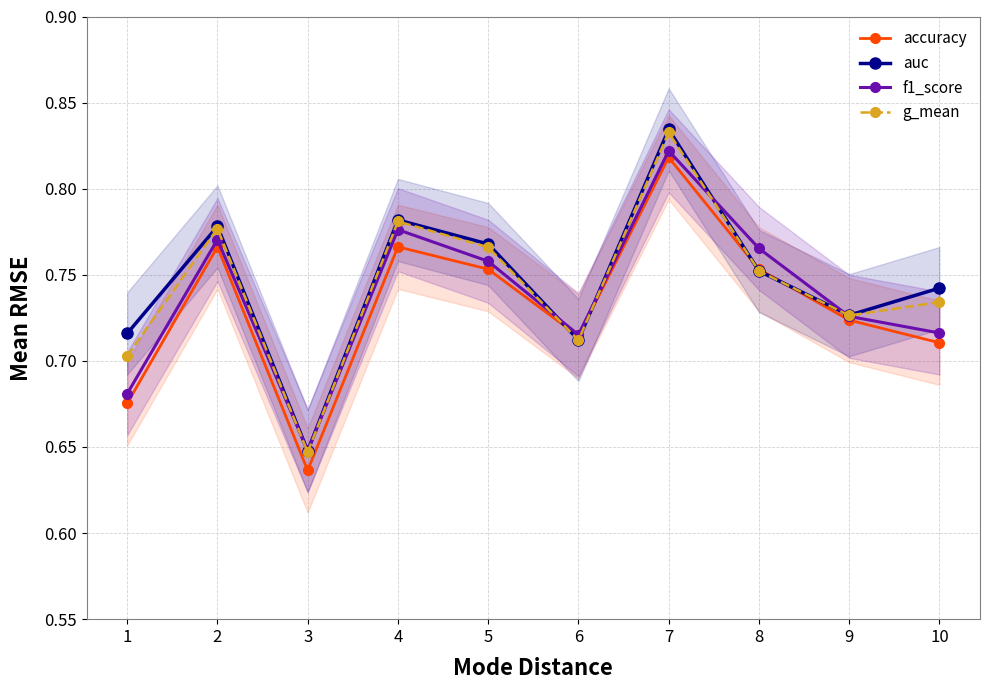

Is the value of f1_score at 4 greater than the value of accuracy at 10?

Yes